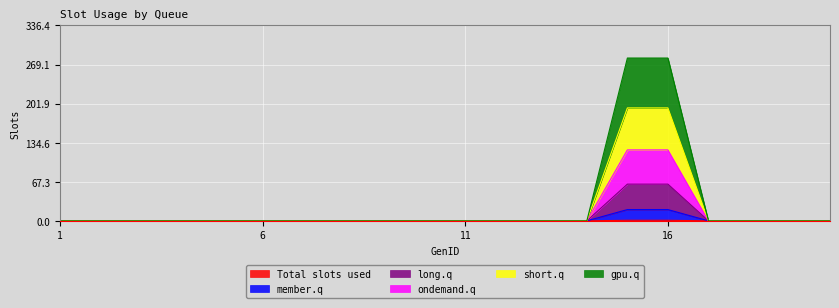

At which category is the sum across all series the highest?

15